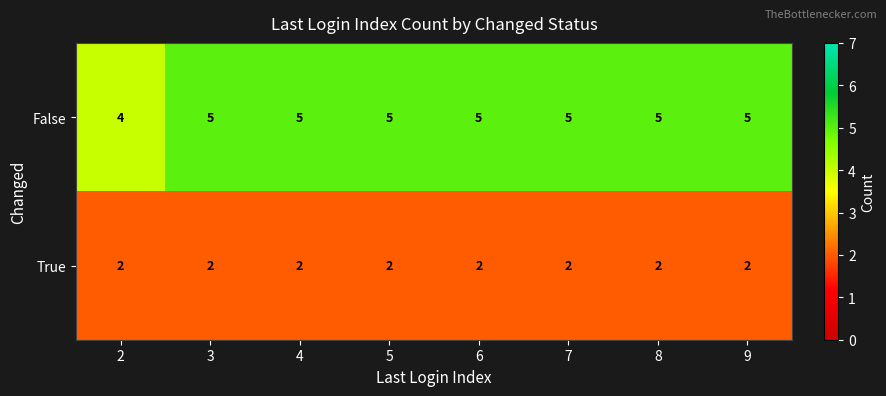

What is the total value across all series at 2?

6